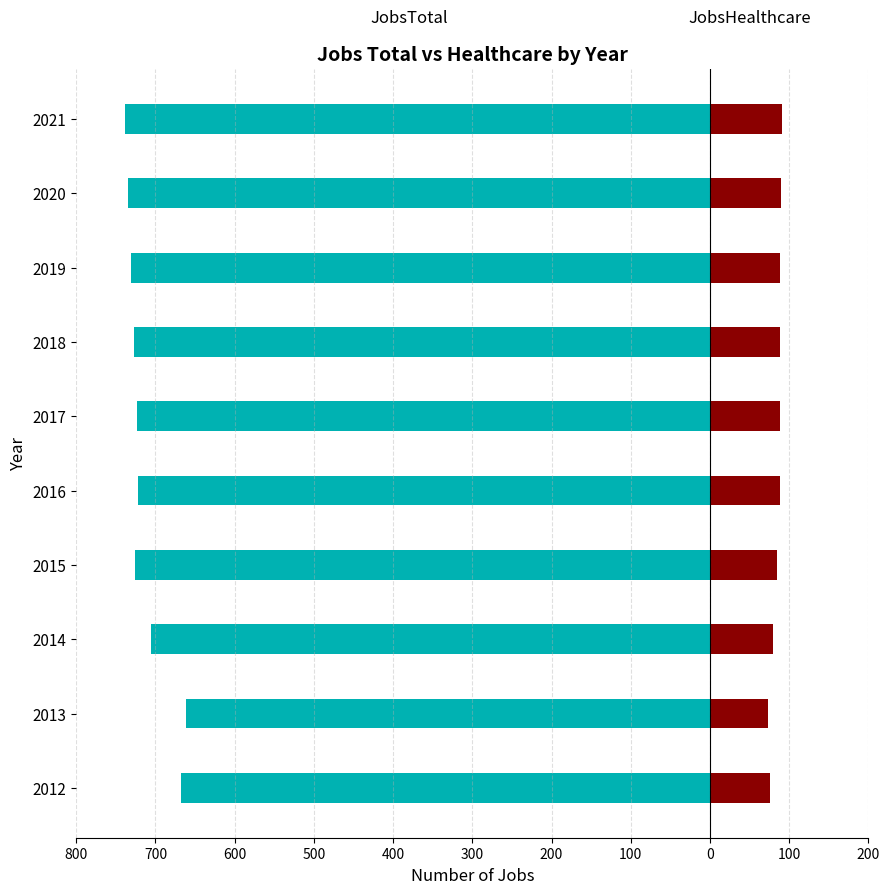

How many data points in JobsHealthcare are above 88?

4